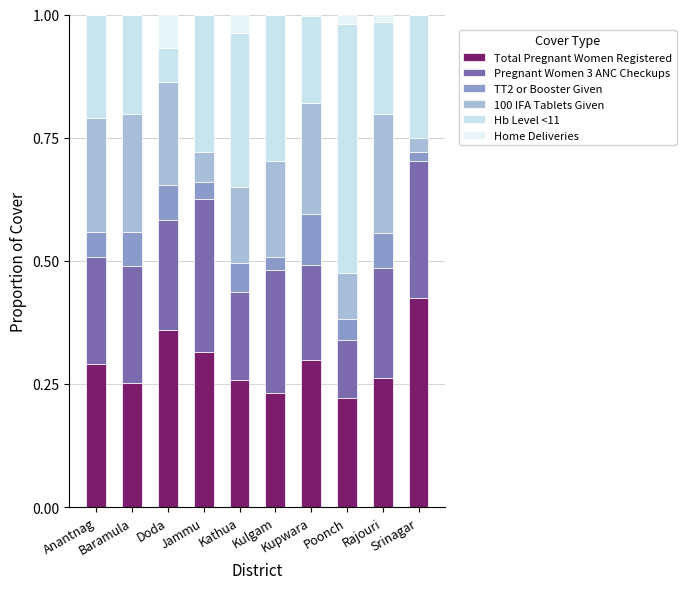

Does the chart contain stacked bars?

Yes